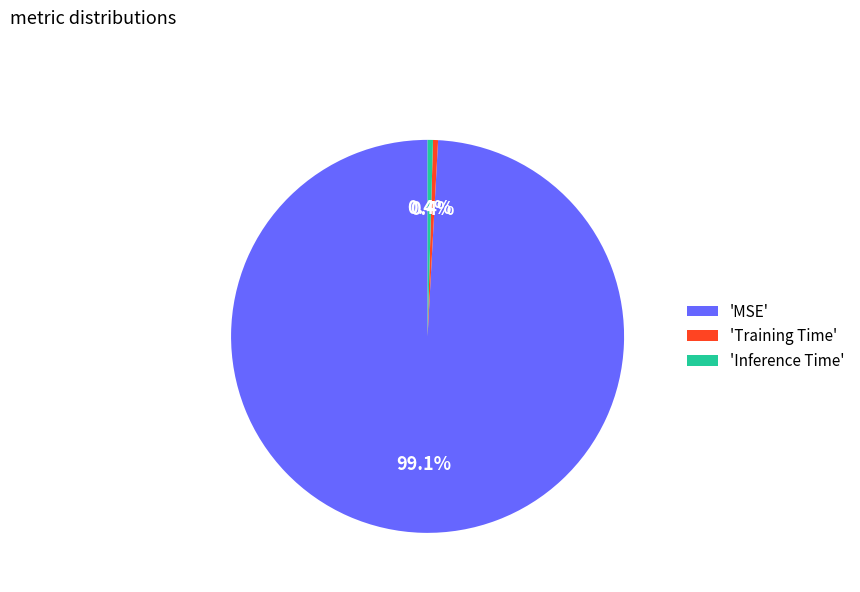

Which slice is the largest?

'MSE'